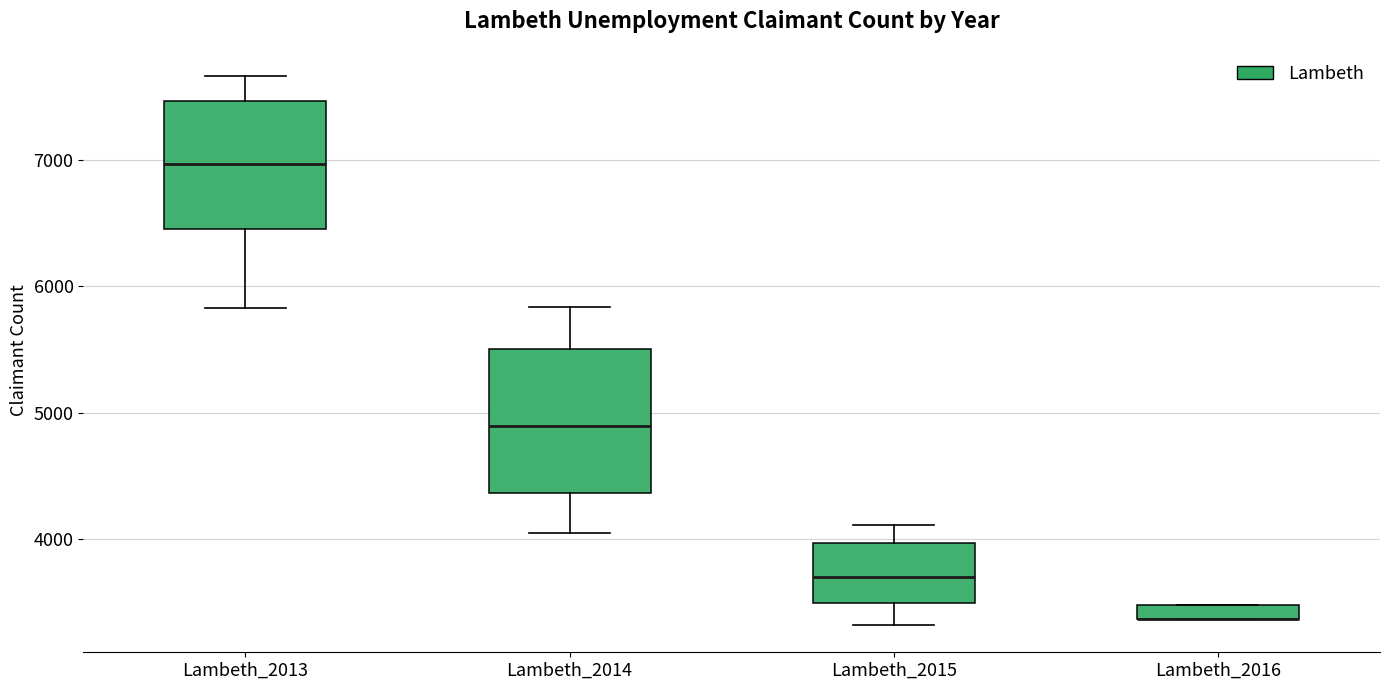

Where does the lower whisker of the box for Lambeth_2013 end on the y-axis? The values are not printed on the chart, so give them approximately, as read against the axis.

5800